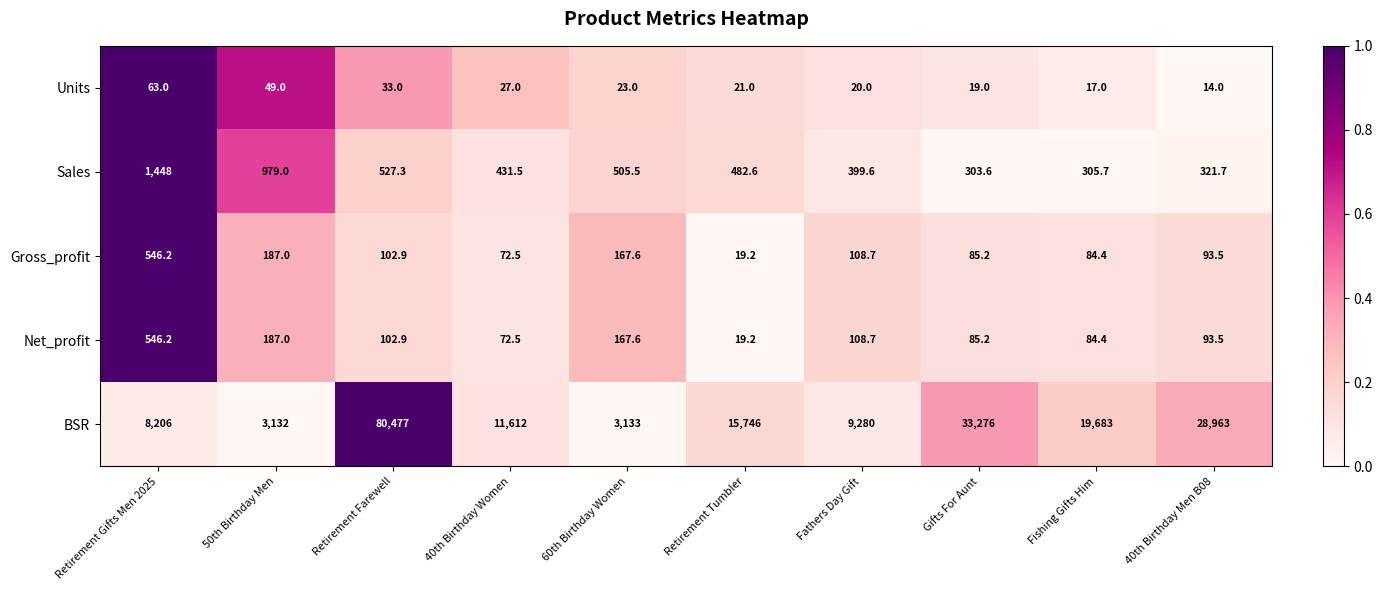

Between 50th Birthday Men and Retirement Tumbler, which series saw the biggest shift?

BSR